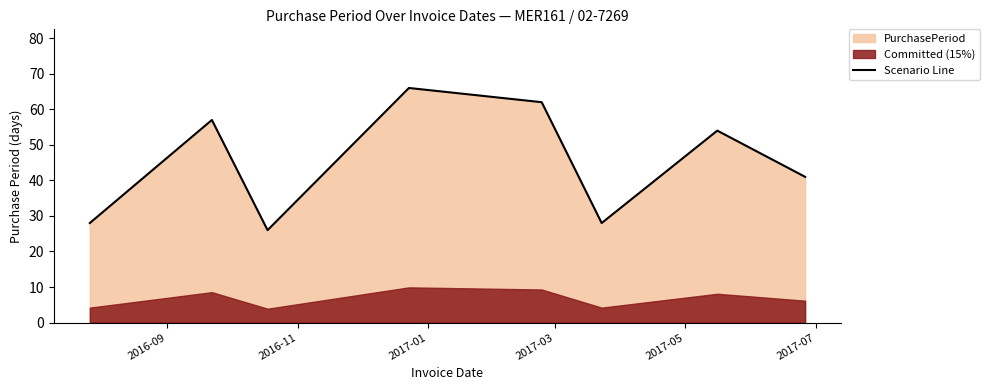

Does the chart have visible grid lines?

No